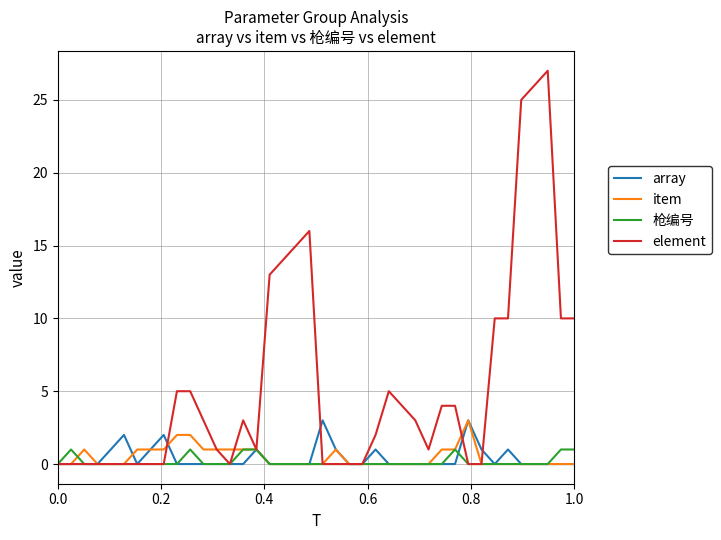

Which series has the largest total across all categories?

element